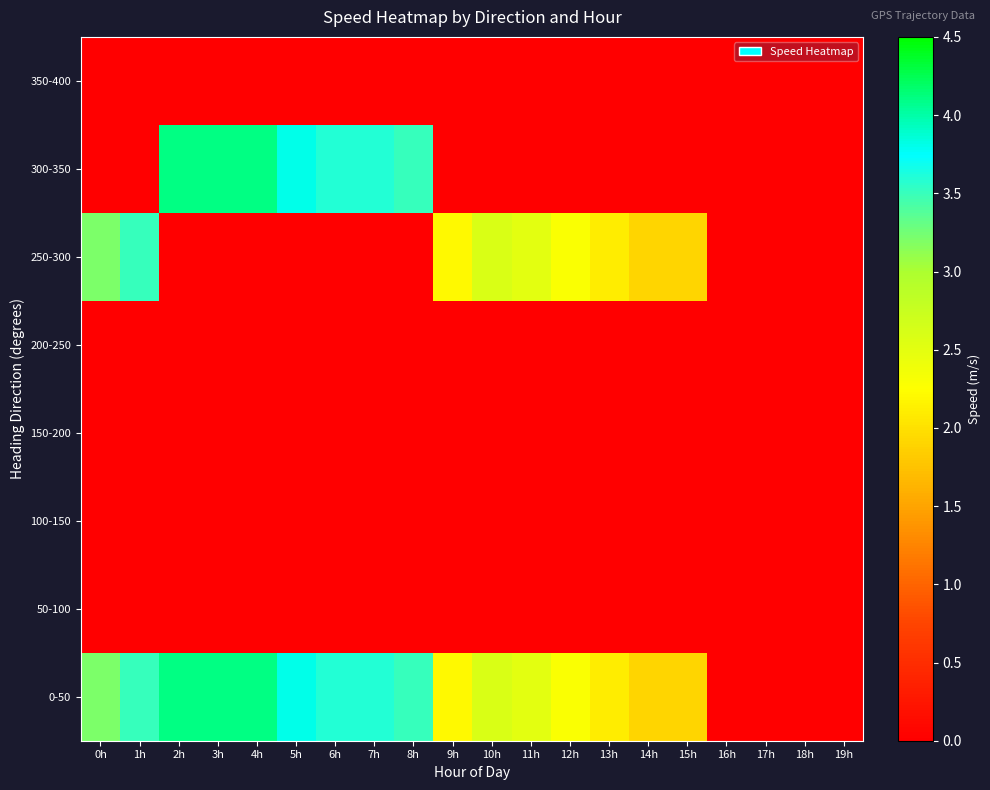

Between 12h and 8h, which is larger?

8h